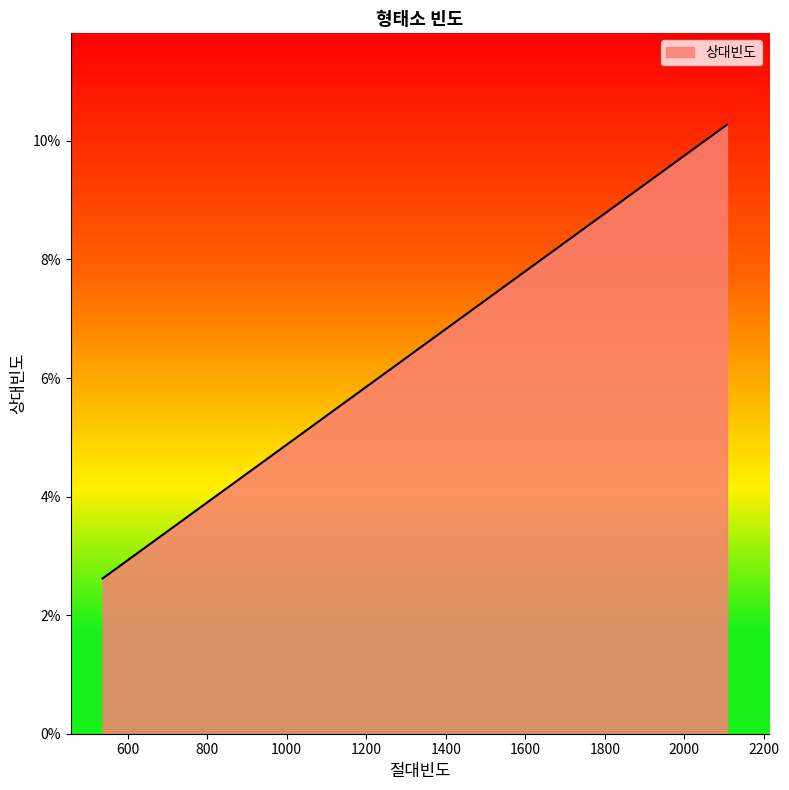

Is this an area chart (filled region under the line)?

Yes